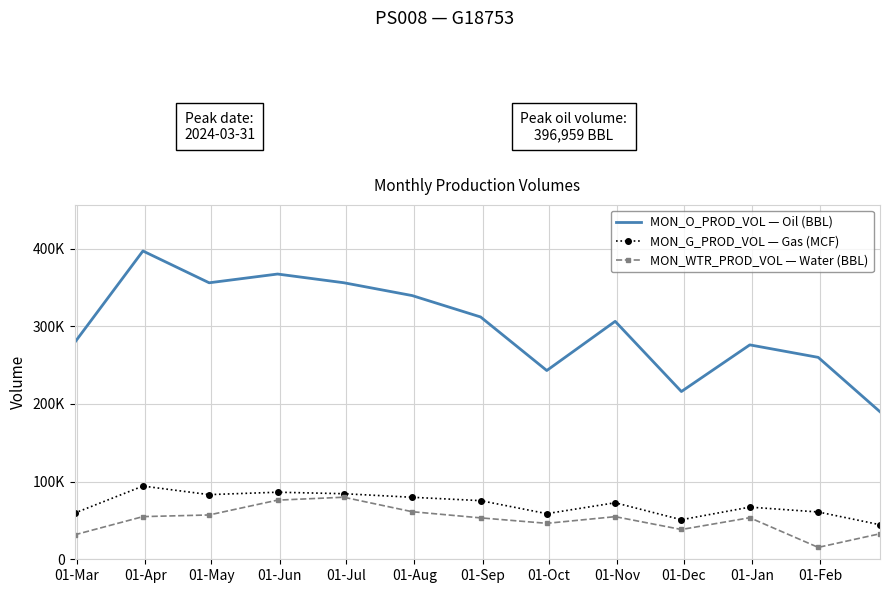

Which series has the largest range (max minus min)?

MON_O_PROD_VOL — Oil (BBL)